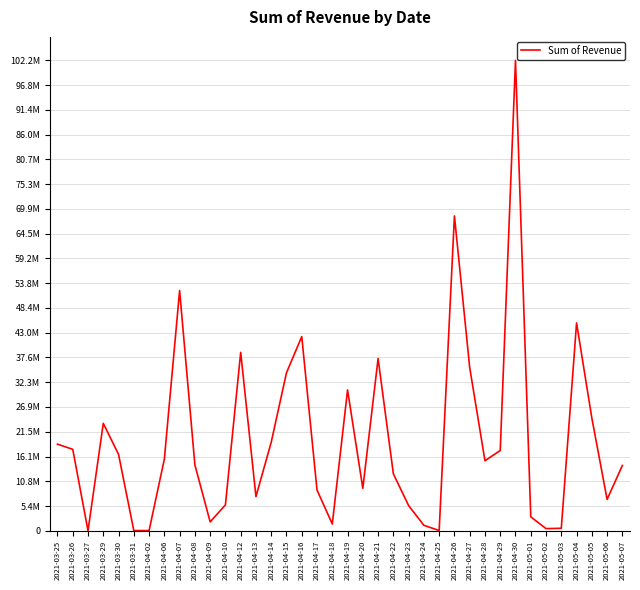

Reading left to right, extract all data points from this chart.

2021-03-25=18814409.0	2021-03-26=17692882.0	2021-03-27=5350.0	2021-03-29=23337118.0	2021-03-30=16590668.0	2021-03-31=43054.0	2021-04-02=50050.0	2021-04-06=15559667.0	2021-04-07=52180920.2	2021-04-08=14314695.2	2021-04-09=1932990.0	2021-04-10=5622750.0	2021-04-12=38757765.0	2021-04-13=7415180.5	2021-04-14=19241353.0	2021-04-15=34325219.0	2021-04-16=42174693.0	2021-04-17=8849668.0	2021-04-18=1470231.9	2021-04-19=30590976.8	2021-04-20=9222172.2	2021-04-21=37414276.8	2021-04-22=12371401.2	2021-04-23=5464106.5	2021-04-24=1186816.5	2021-04-25=51403.2	2021-04-26=68380163.9	2021-04-27=35464009.5	2021-04-28=15213152.0	2021-04-29=17440222.1	2021-04-30=102169450.9	2021-05-01=3033154.2	2021-05-02=472500.0	2021-05-03=544097.8	2021-05-04=45149747.0	2021-05-05=24491861.1	2021-05-06=6809525.5	2021-05-07=14185352.0